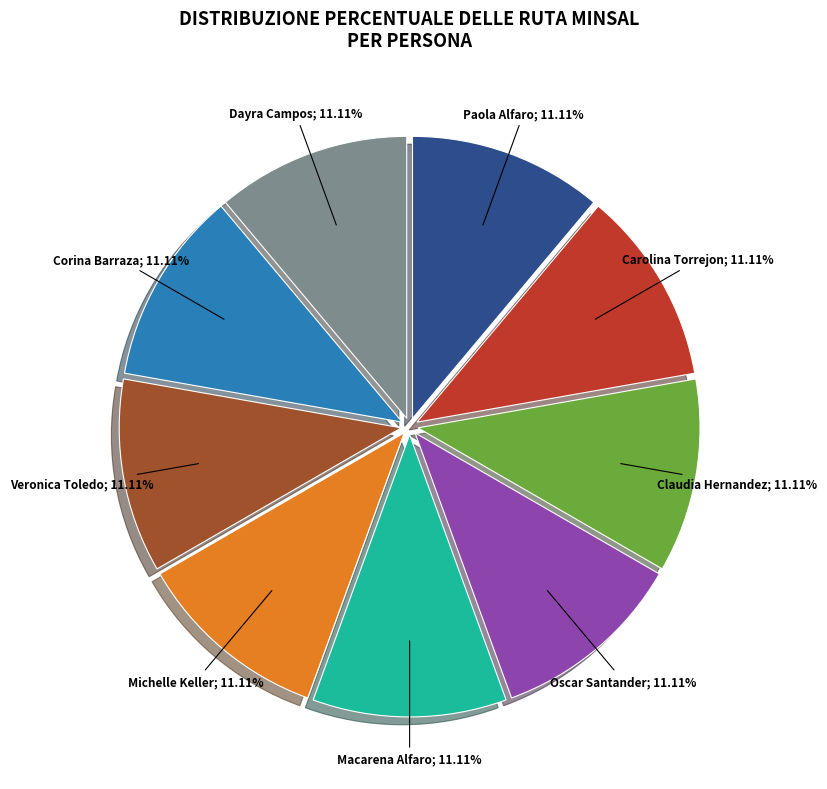

Is there a majority slice in this chart?

No